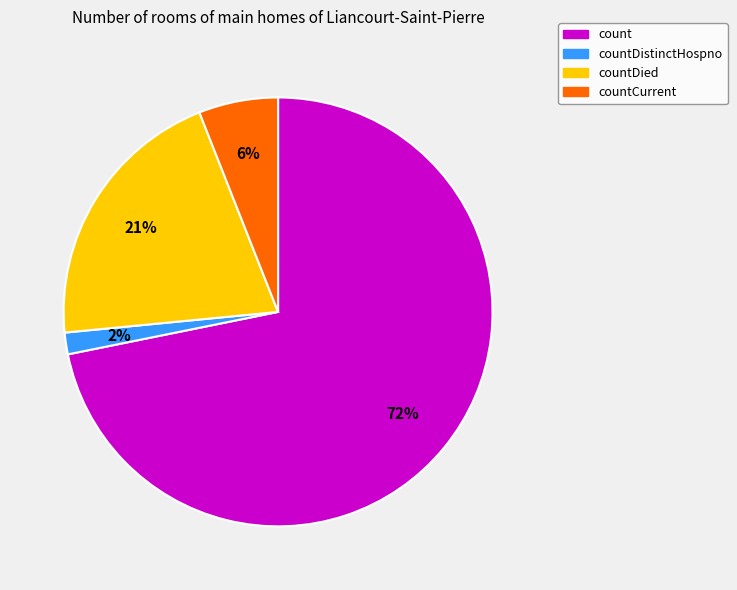

Does any single category account for the majority?

Yes